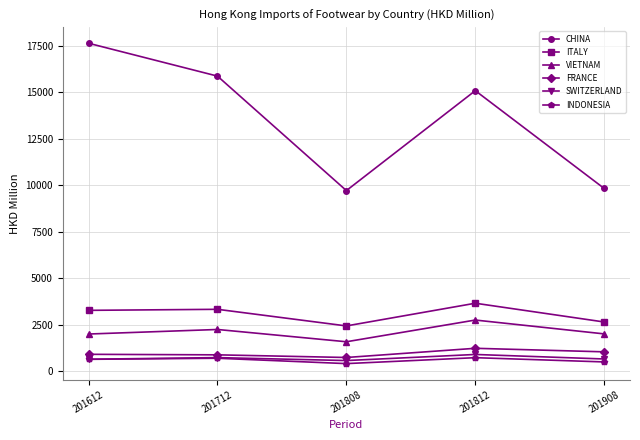

Is it true that CHINA equals 15086.9 at 201812?

True